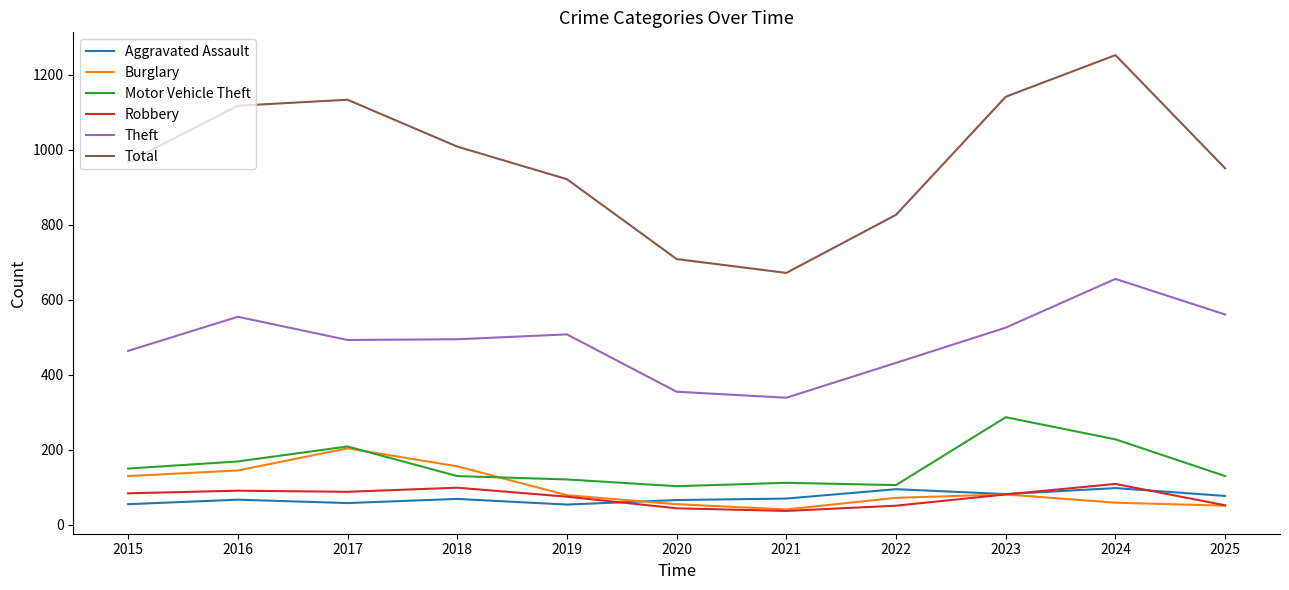

At which category does Burglary reach its first local valley?

2021